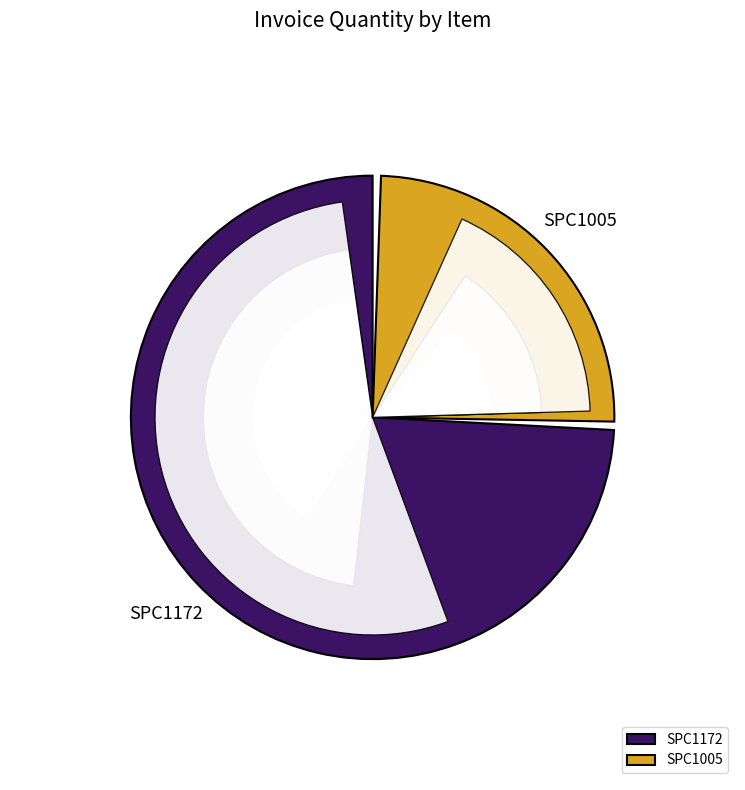

Which category has the biggest portion of the pie?

SPC1172